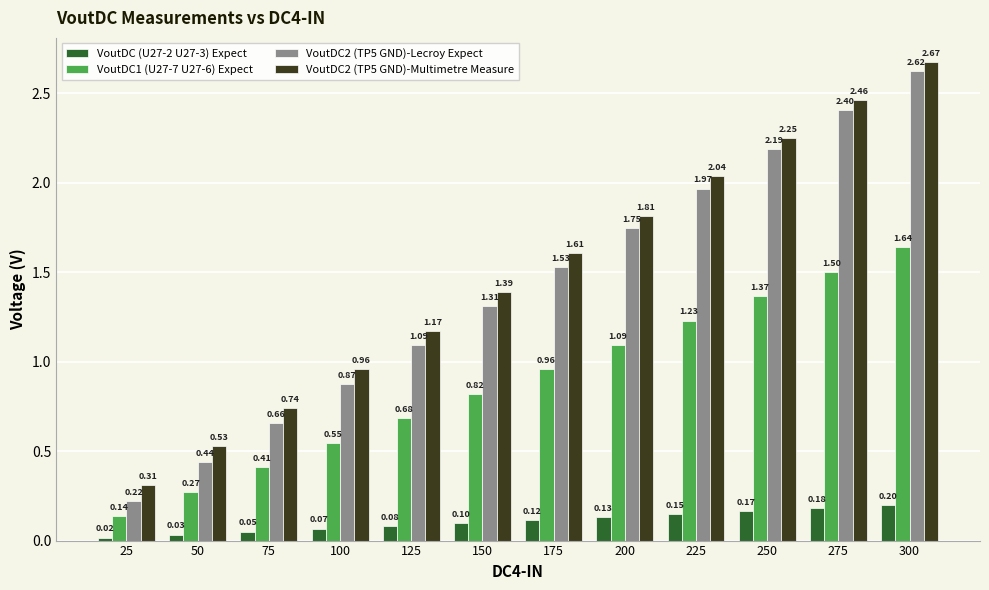

What are all the series names shown in the legend?

VoutDC (U27-2 U27-3) Expect, VoutDC1 (U27-7 U27-6) Expect, VoutDC2 (TP5 GND)-Lecroy Expect, VoutDC2 (TP5 GND)-Multimetre Measure